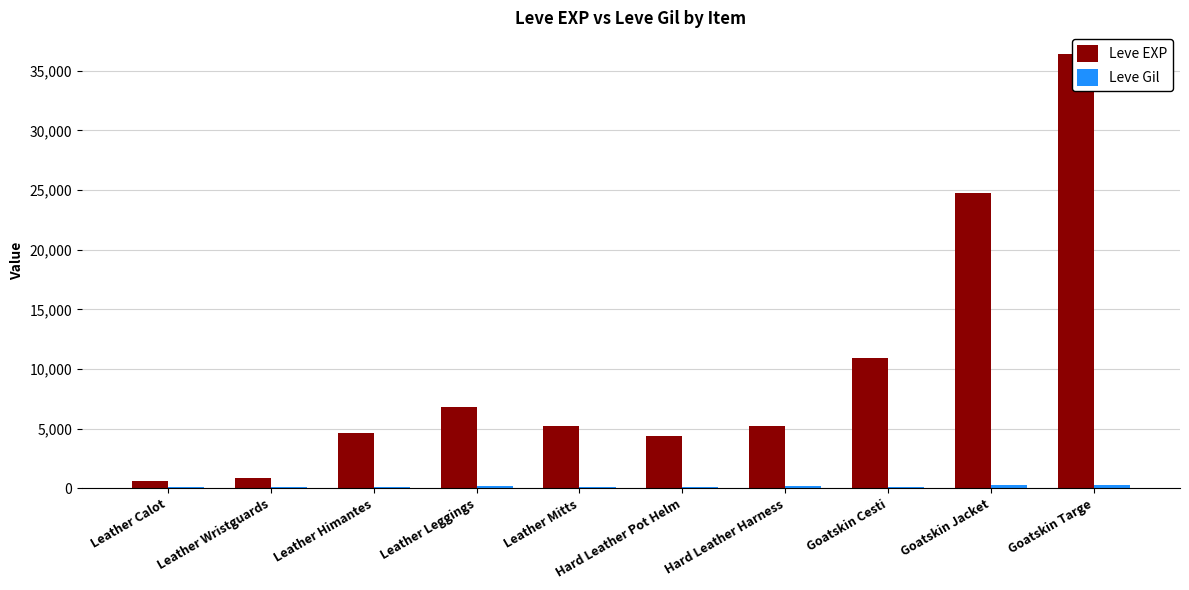

Rank the series by their average value, from highest to lowest.

Leve EXP, Leve Gil